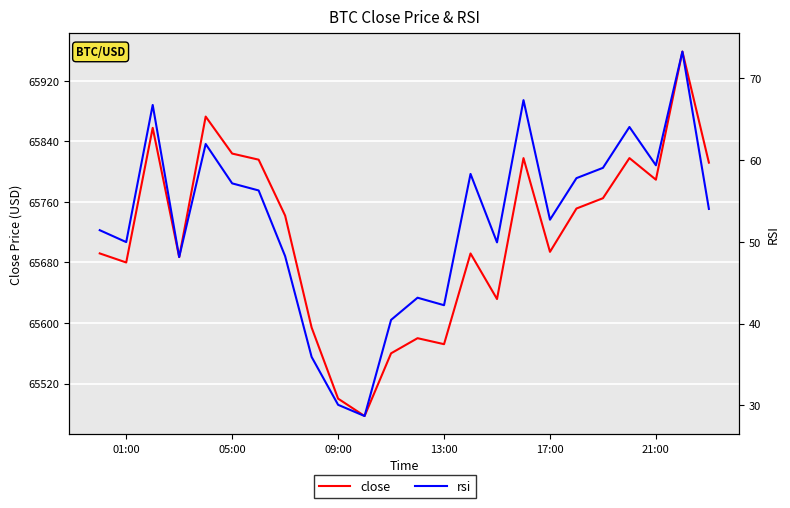

True or false: close and rsi cross at least once.

False